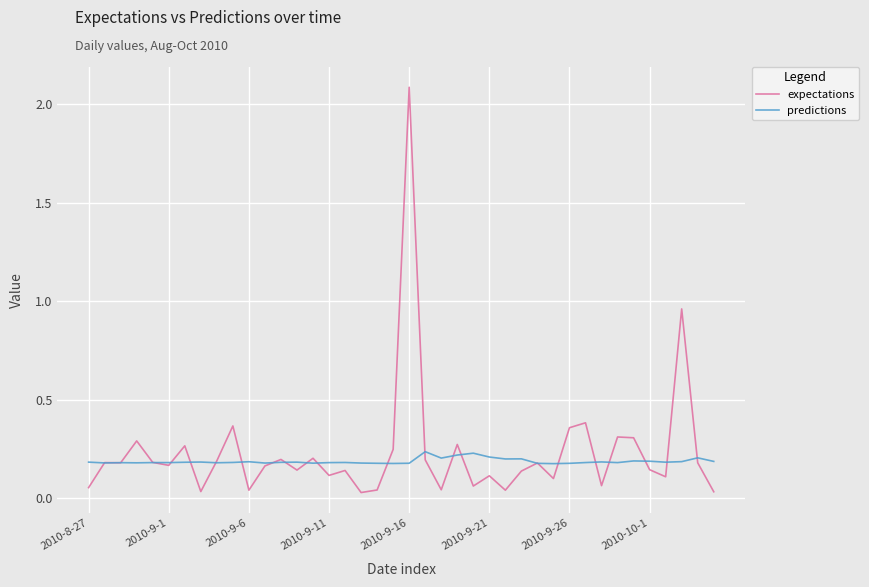

Does the chart have visible grid lines?

Yes